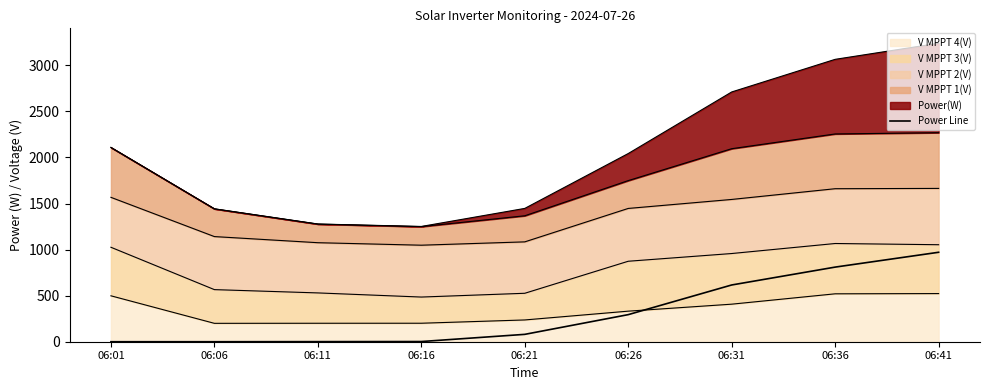

What is the change in value from 06:16 to 06:21?

+78